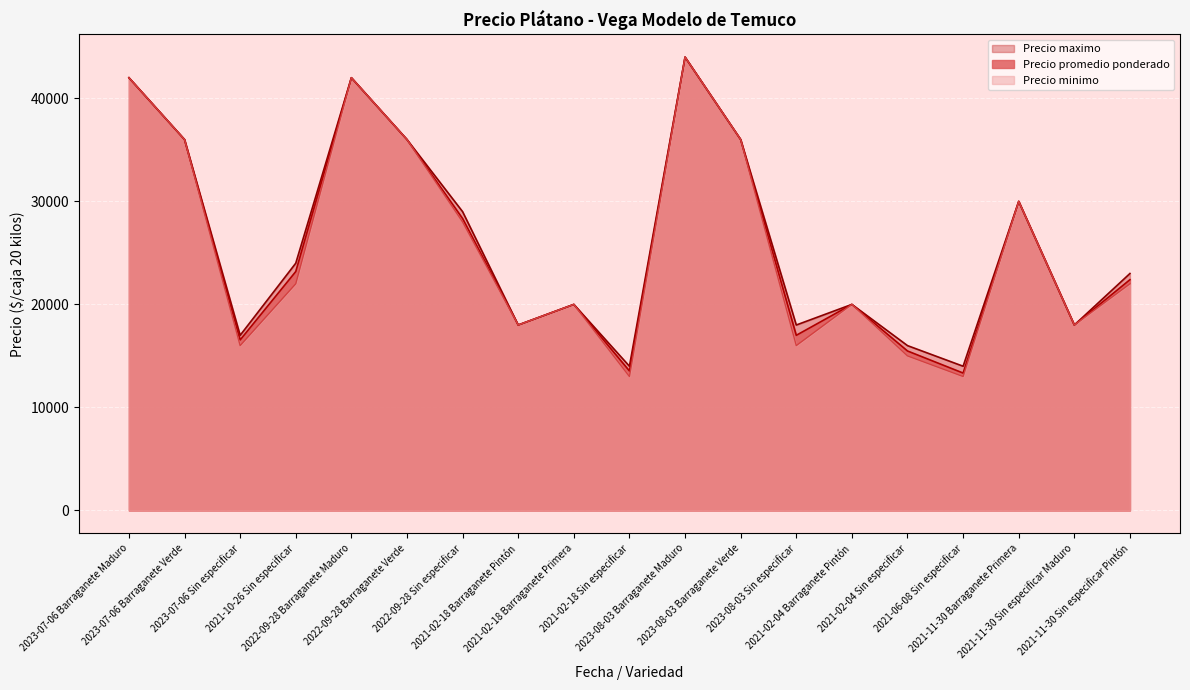

At how many categories does at least one series exceed 24825?

8